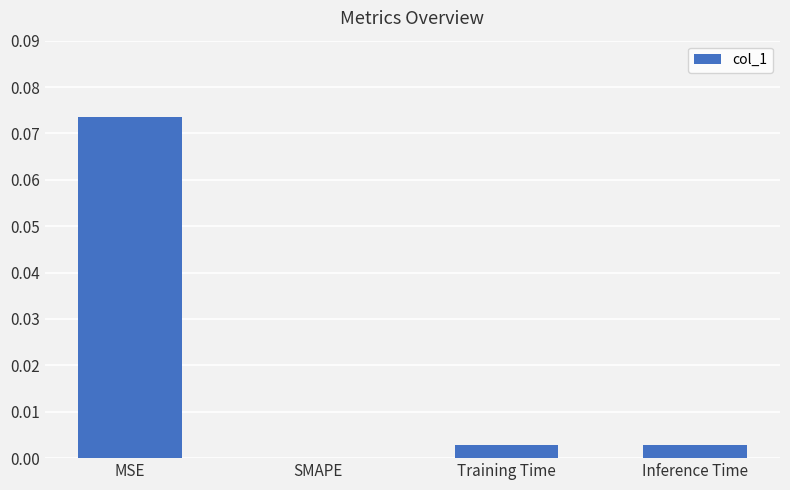

What is the change in value from MSE to Training Time?

-0.1